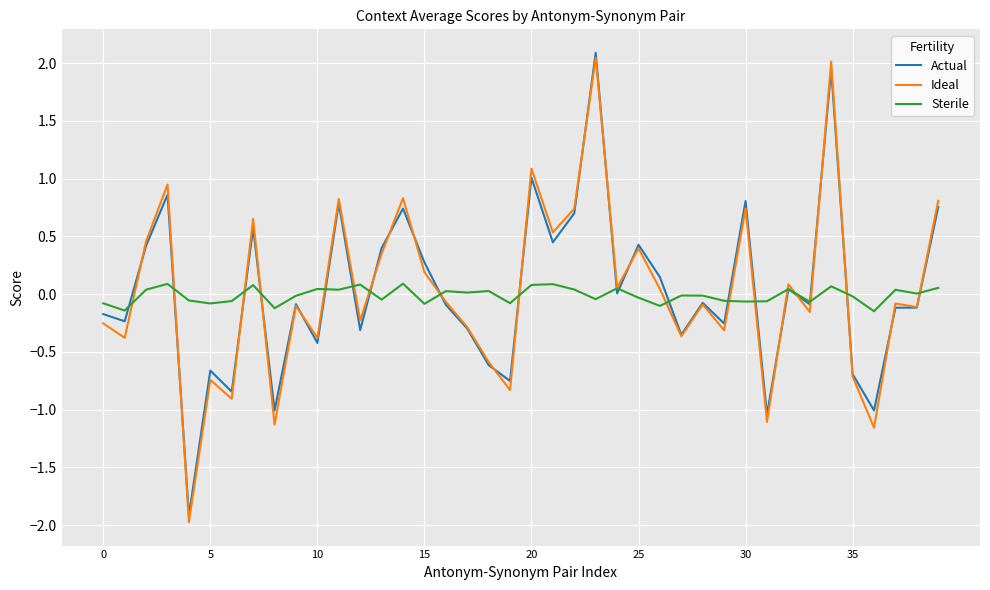

Which series has the widest spread of values?

Ideal